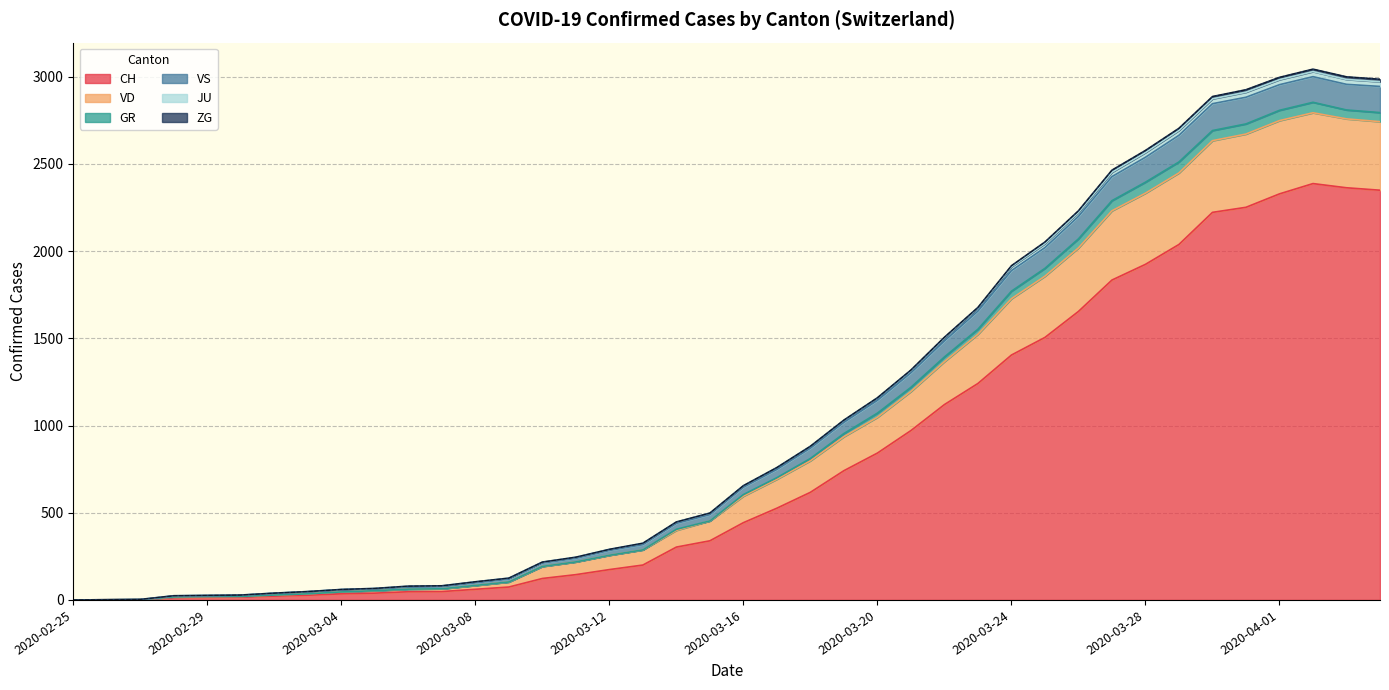

Does the chart display data point markers on the line(s)?

No